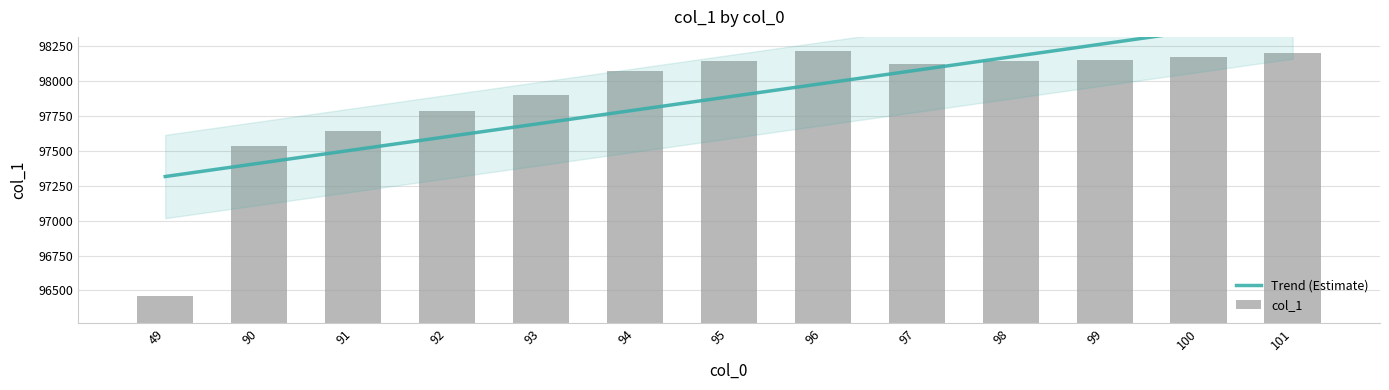

What value does the data have at 98?

98141.3